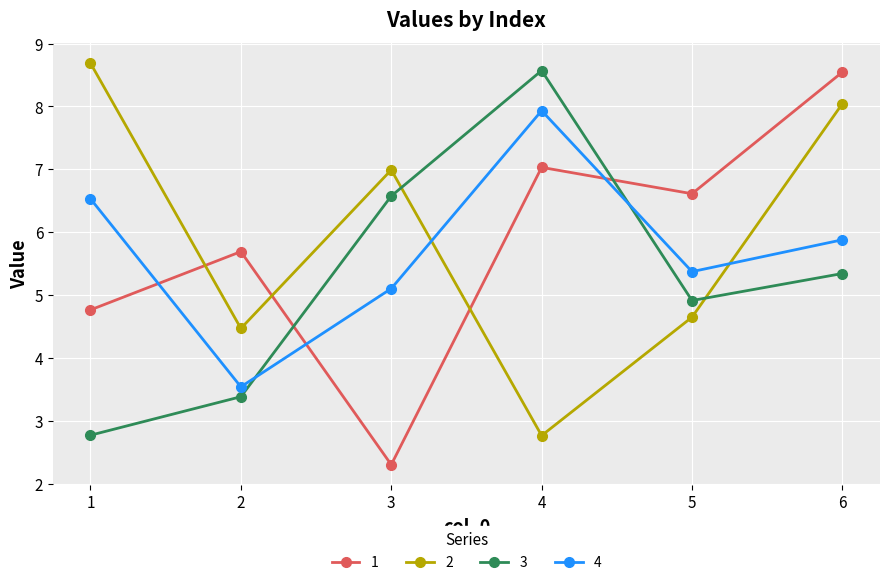

At which label does 2 reach its peak?

1